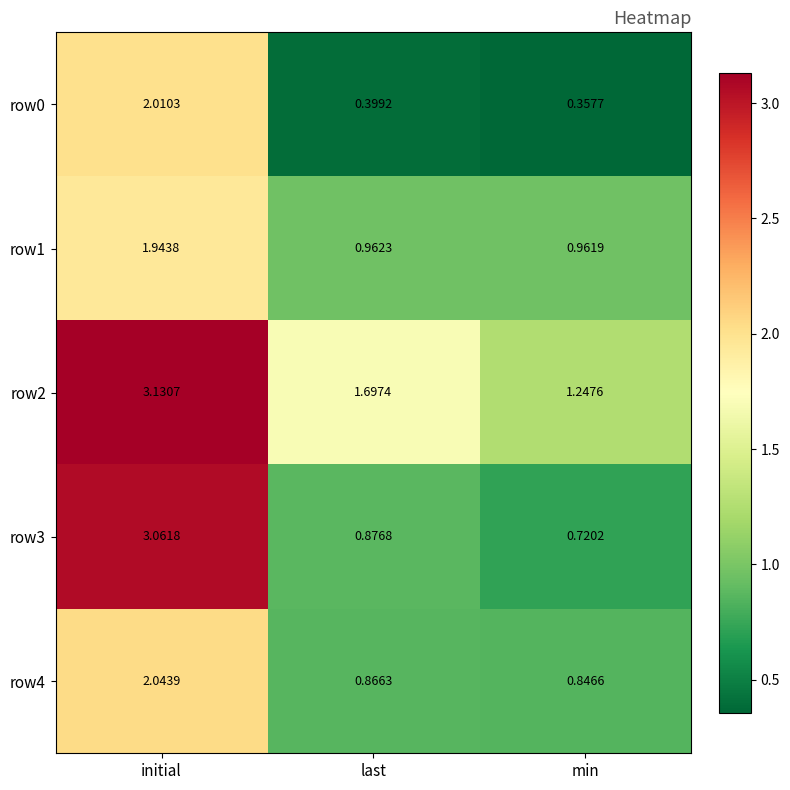

At which category is the sum across all series the highest?

initial